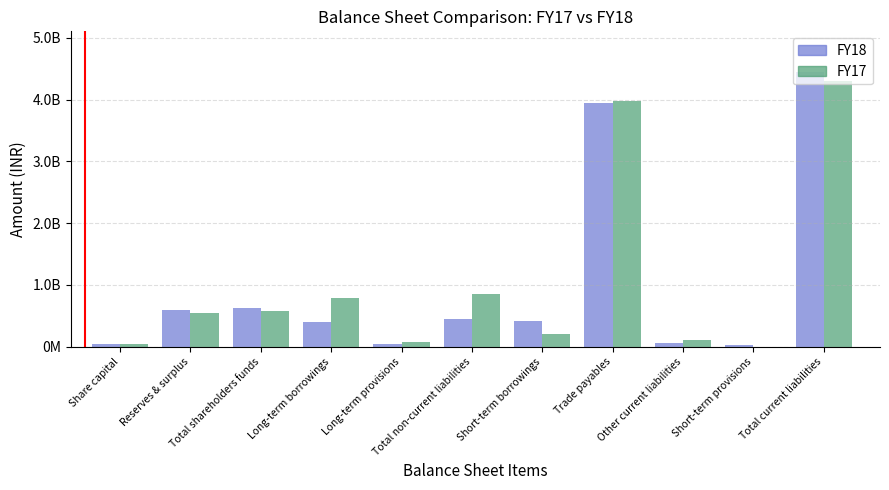

Is it true that FY18 equals 21686535 at Share capital?

False